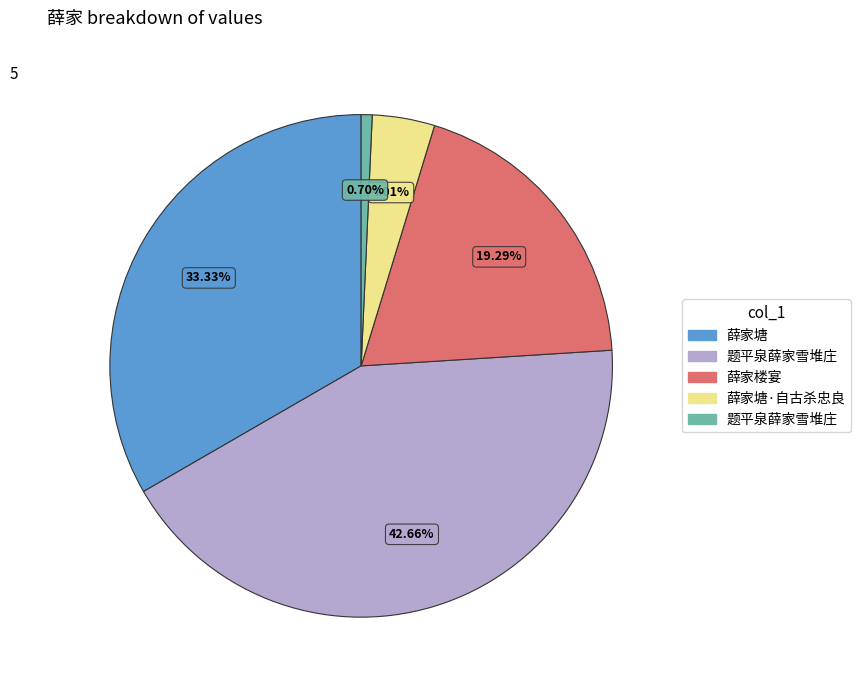

To the nearest percent, what is the average slice percentage?

20%